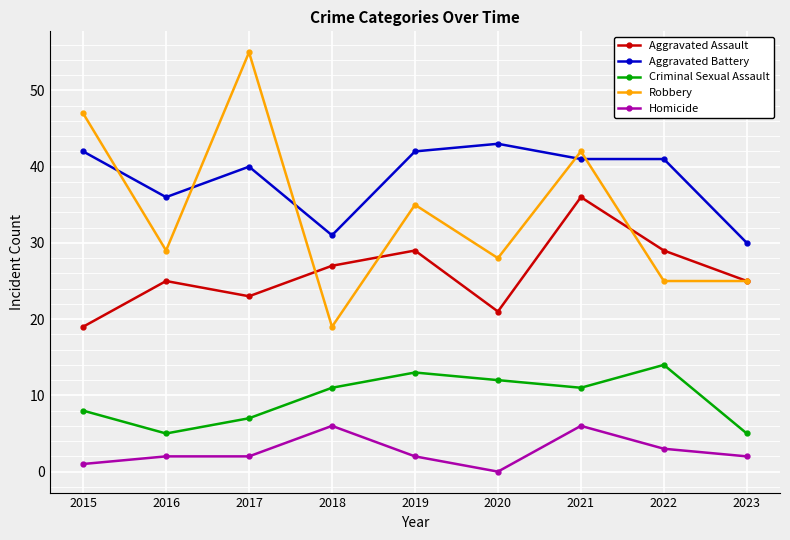

Rank the series at 2021 from lowest to highest value.

Homicide, Criminal Sexual Assault, Aggravated Assault, Aggravated Battery, Robbery